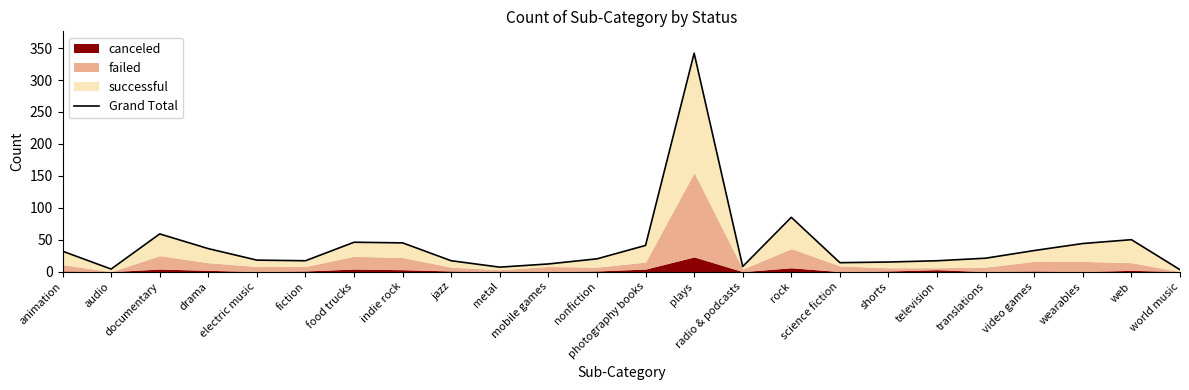

Does the chart display data point markers on the line(s)?

No